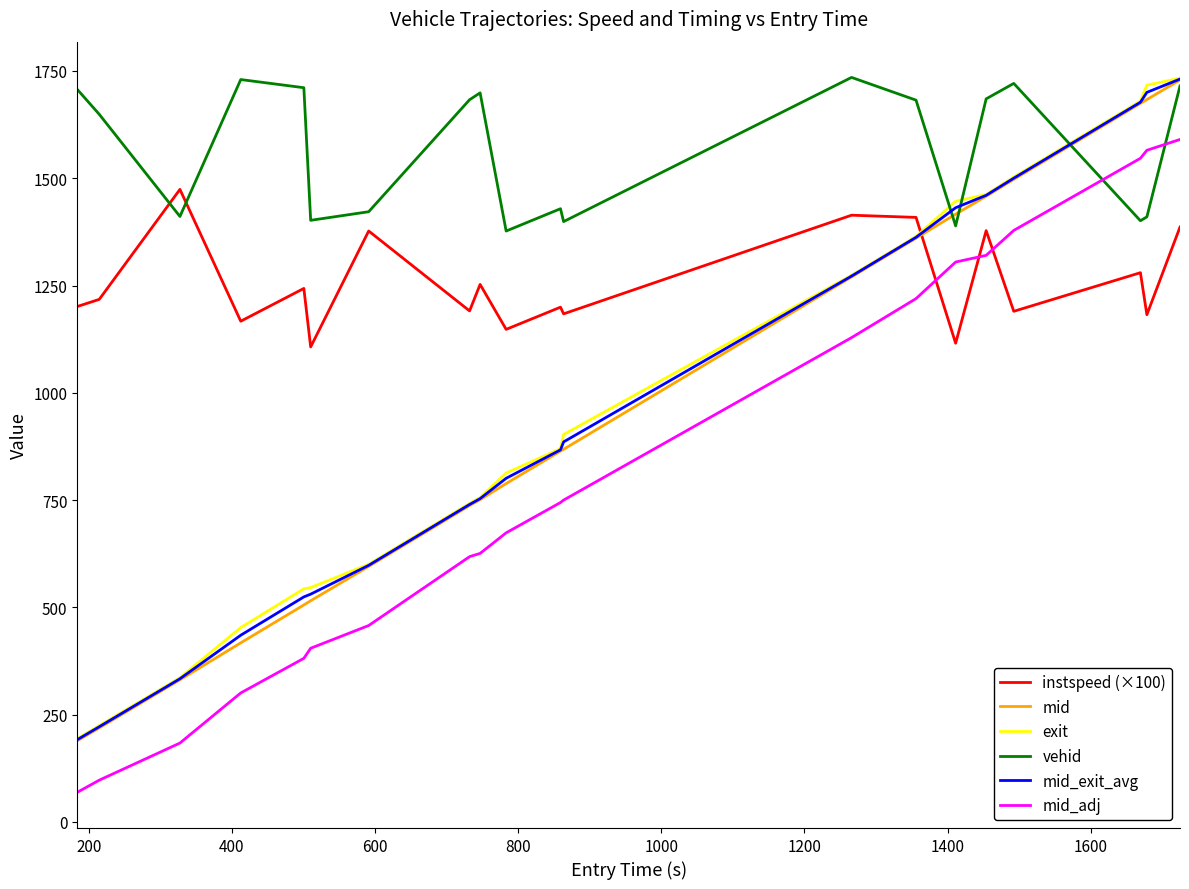

Is this an area chart (filled region under the line)?

No